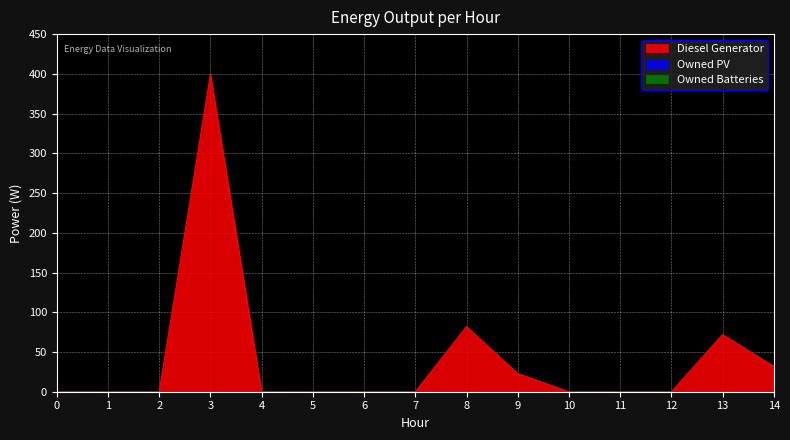

How many interior local peaks does the Diesel Generator series have?

3